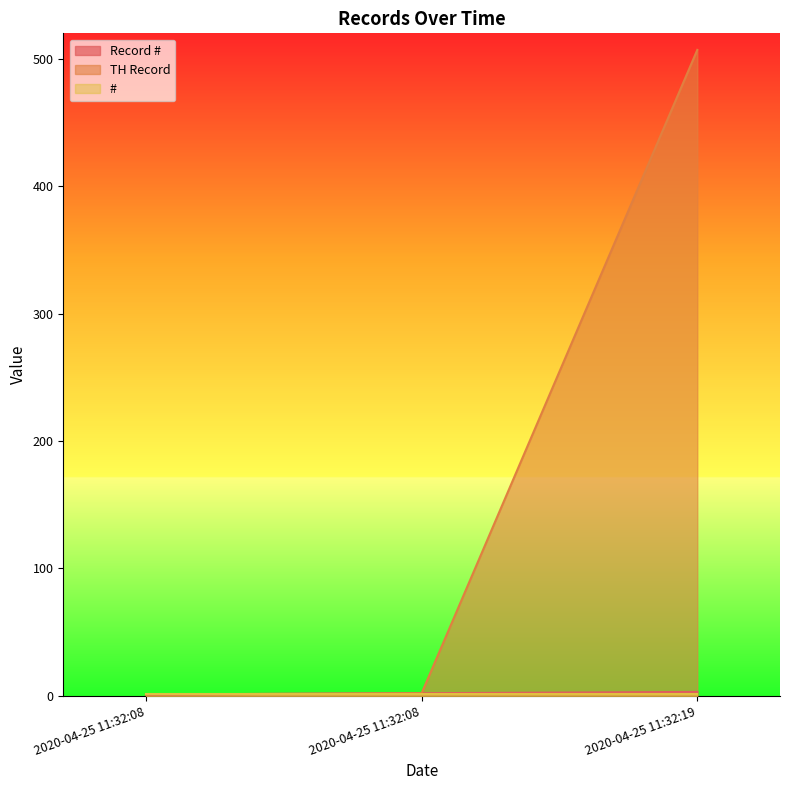

At which label is Record # closest to 2?

2020-04-25 11:32:08